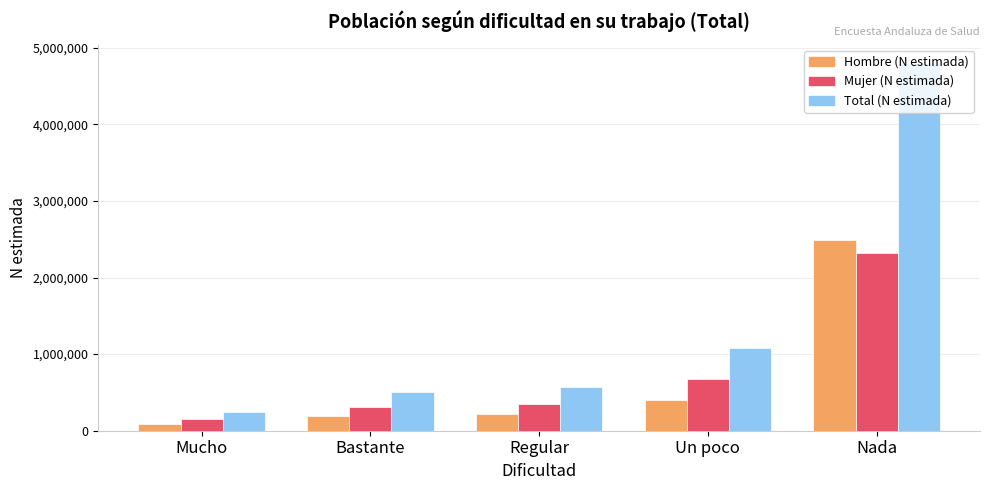

What are all the series names shown in the legend?

Hombre (N estimada), Mujer (N estimada), Total (N estimada)